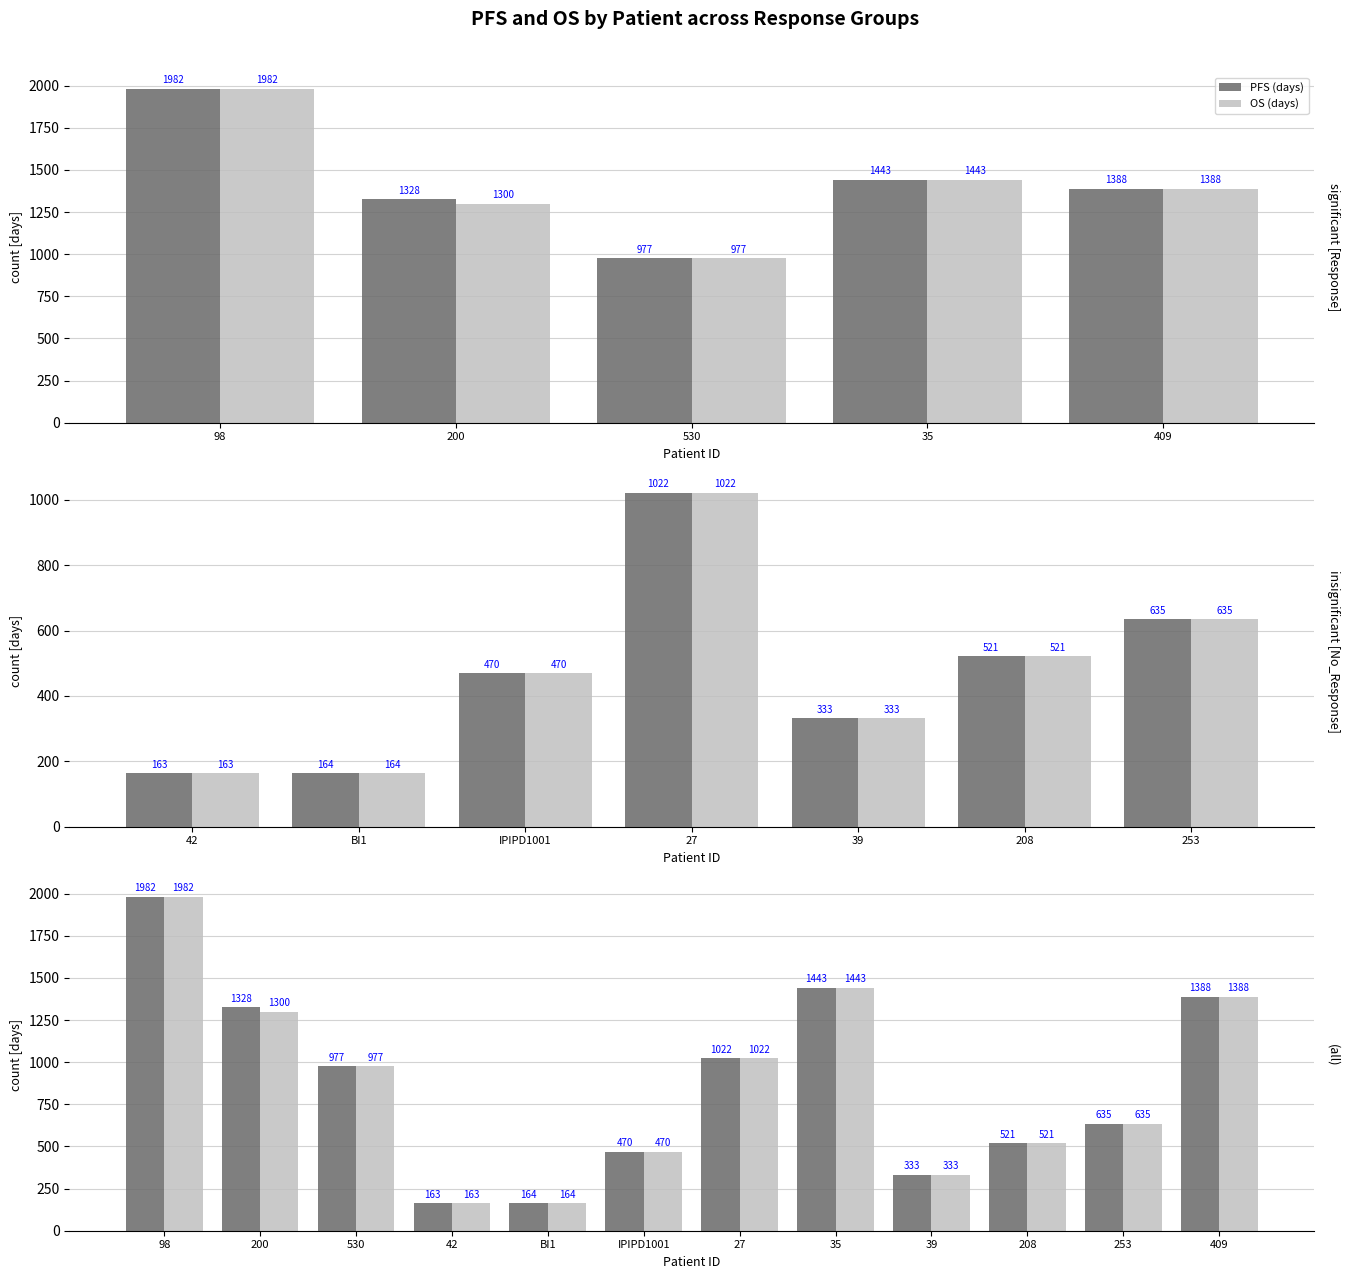

How many data points does each series have?

12